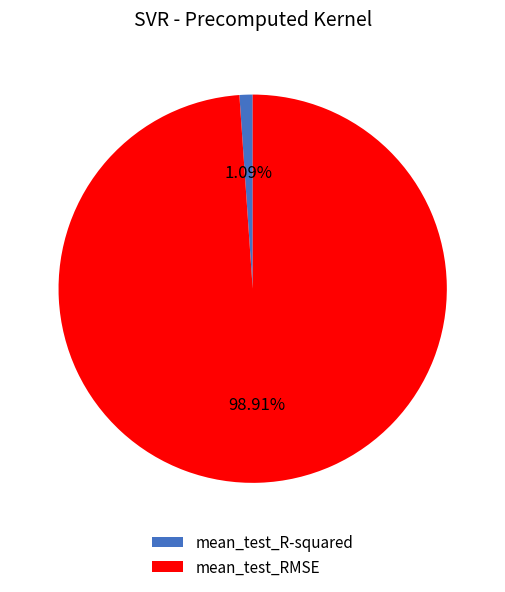

How many segments does this pie chart have?

2